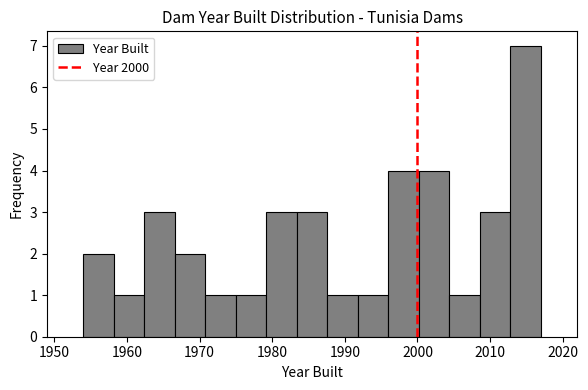

What is the height of the bar covering 1996.0 to 2000.2 on the x-axis? Neither the bar edges nor the heights are printed on the chart, so give them approximately, as read against the axes.

4